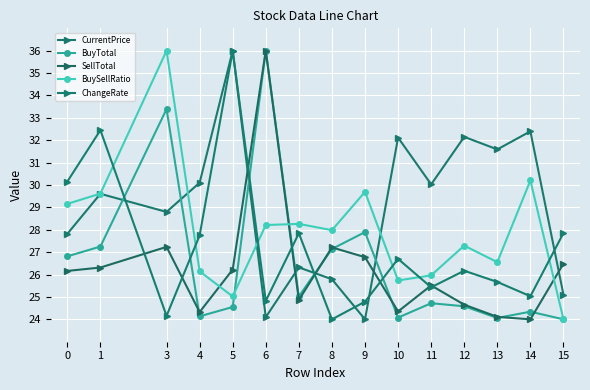

How many lines are shown in the chart?

5